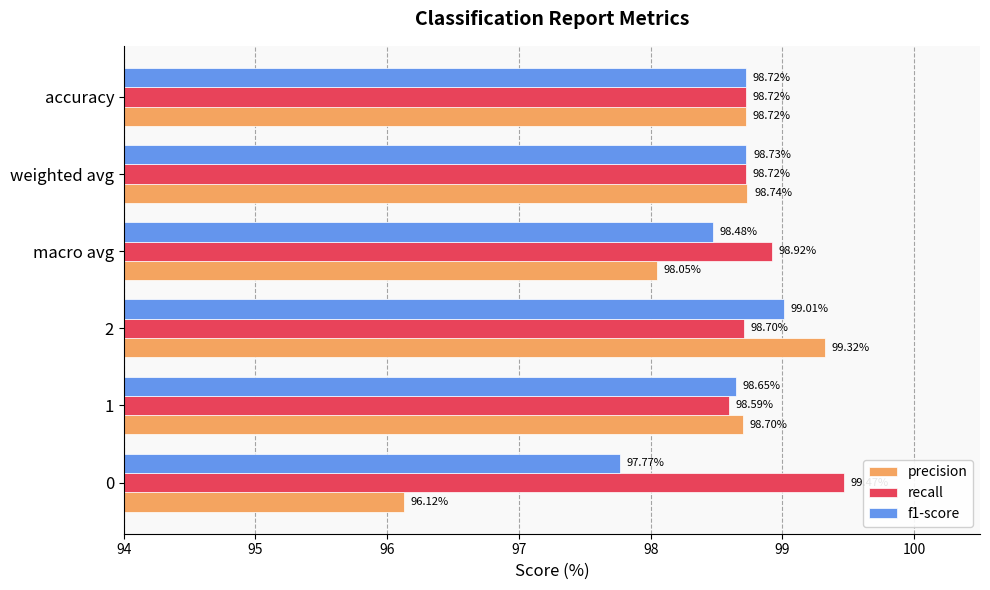

Which series has the largest range (max minus min)?

precision